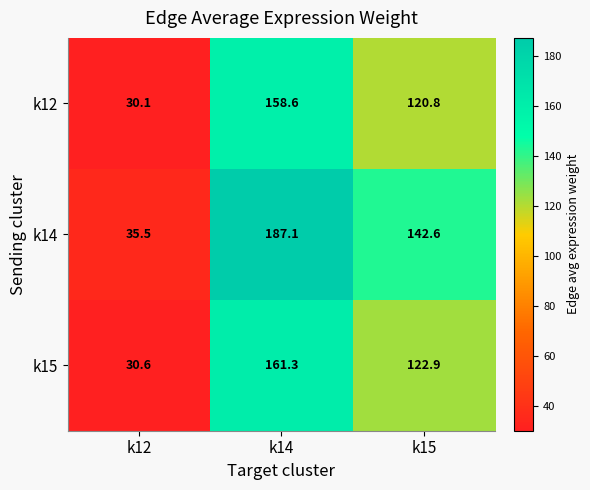

Where does the k14 series first go above 142?

k14